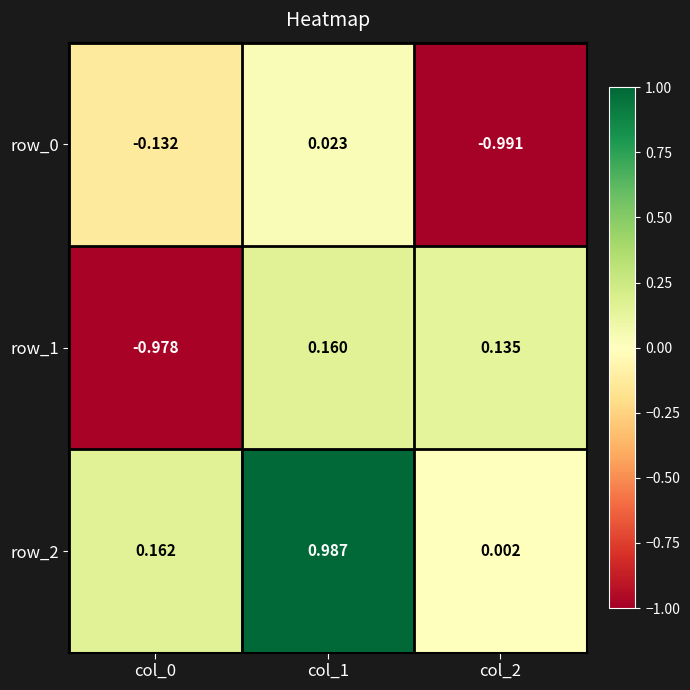

Is the value of row_2 at col_1 greater than the value of row_1 at col_1?

Yes